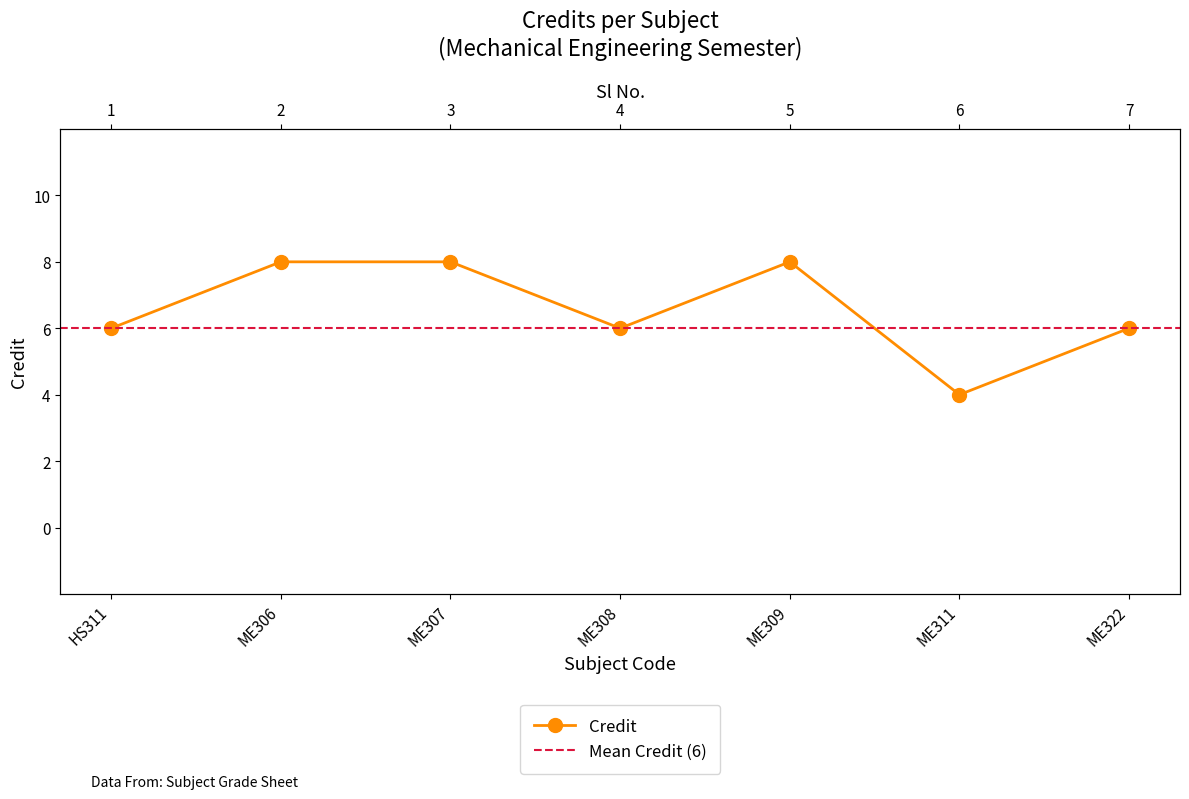

What is the change in value from 3 to 6?

-4